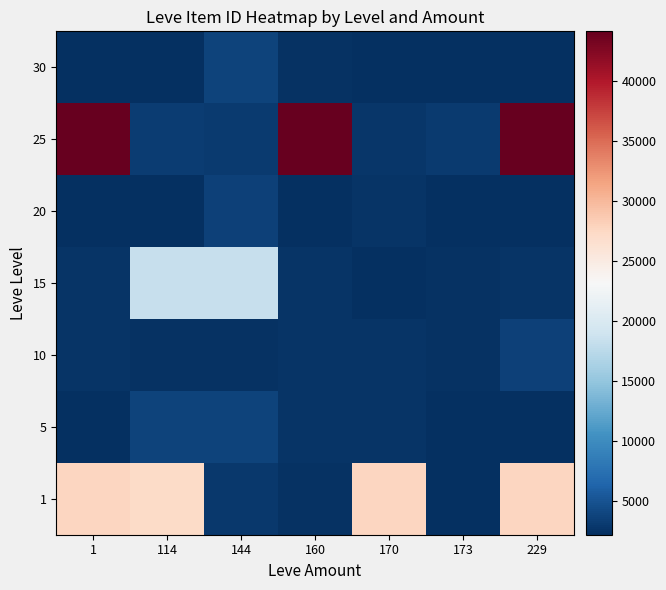

At 1, list the series in order from largest to smallest.

25, 1, 15, 10, 30, 20, 5